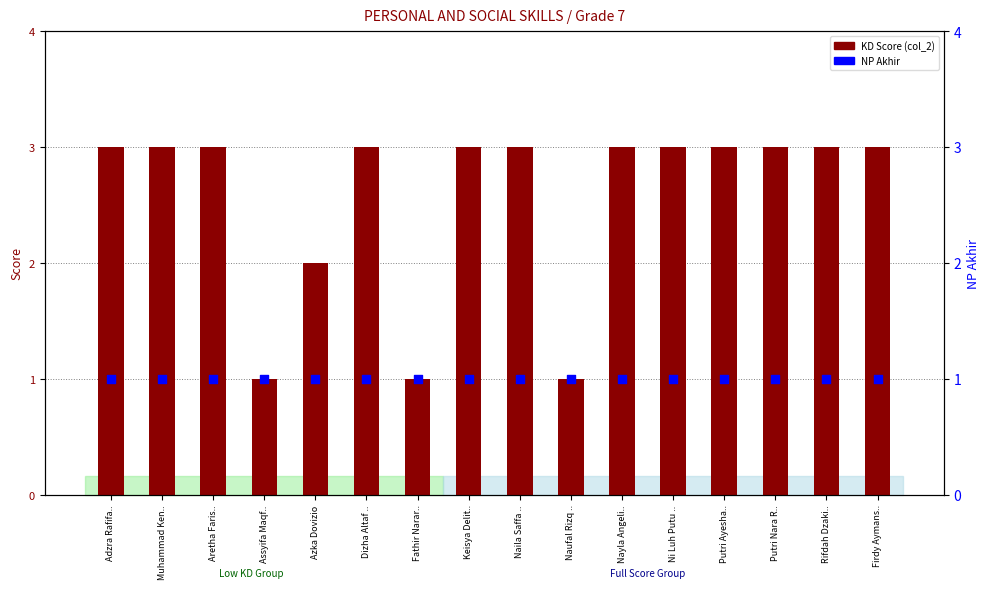

Which series has the largest total across all categories?

KD Score